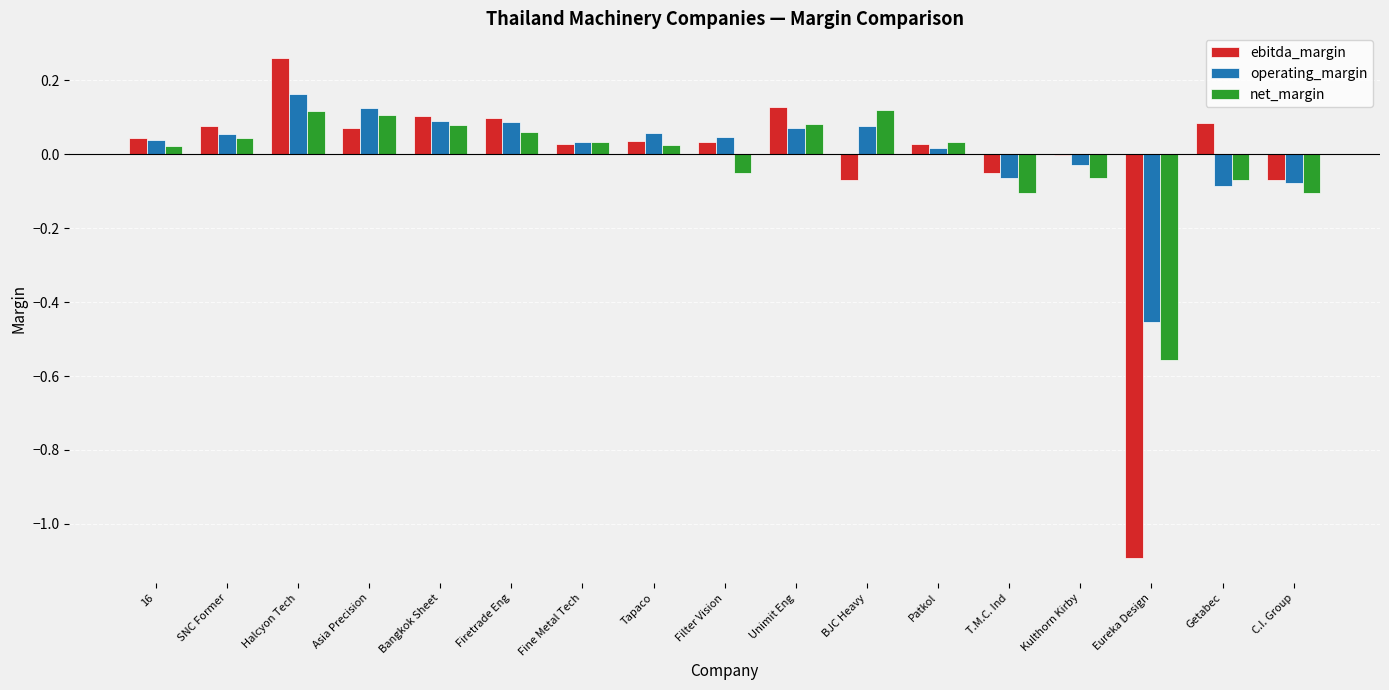

At which category is the sum across all series the highest?

Halcyon Tech